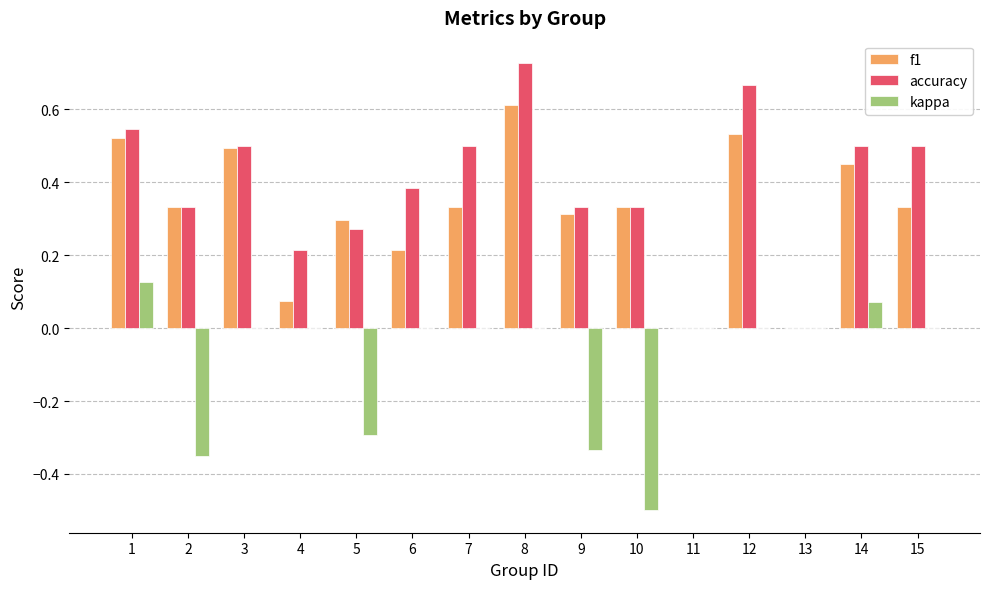

Which label corresponds to the largest value in the chart?

8